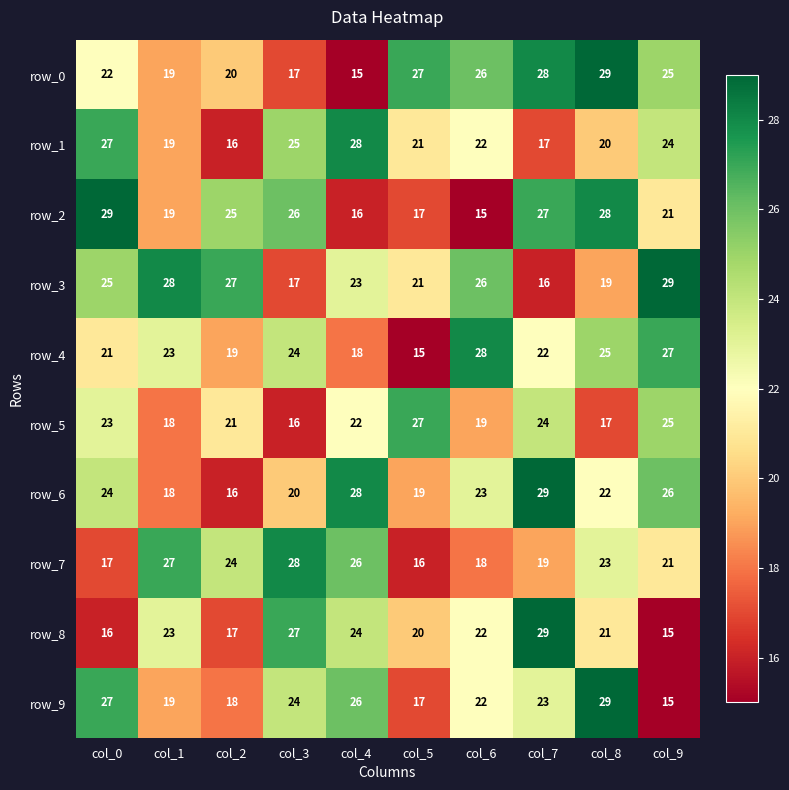

What is the sum of all row_0 values?

228